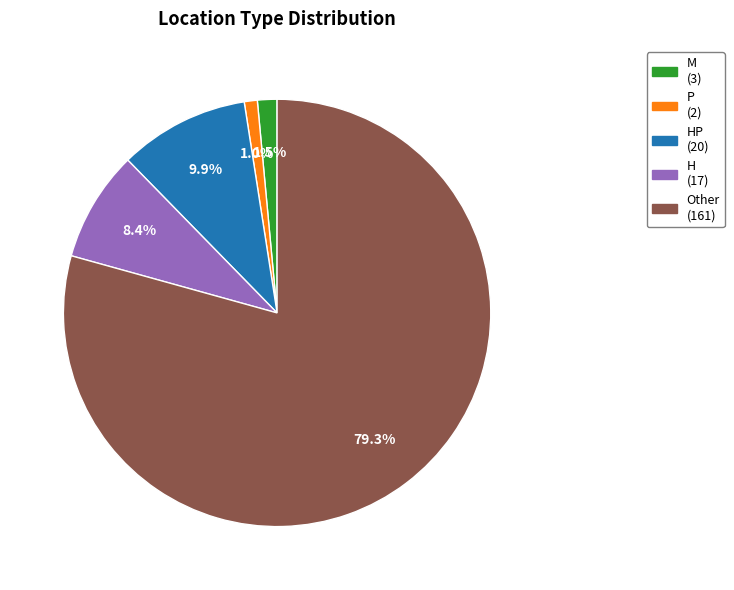

Is there any slice that represents more than half of the pie?

Yes